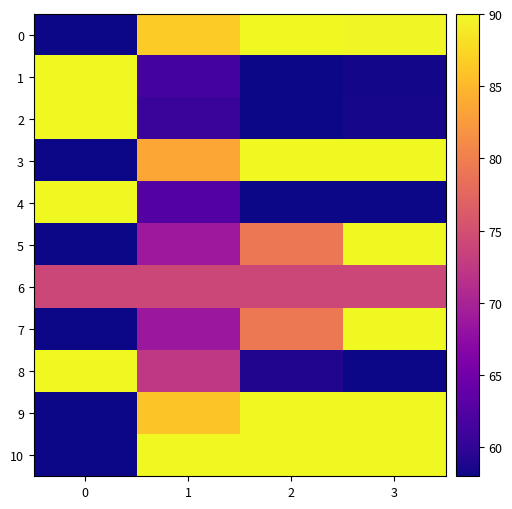

At how many categories does at least one series exceed 67?

4